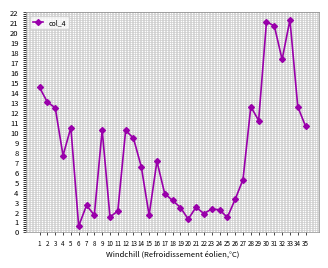

Where does the data first go above 6?

1